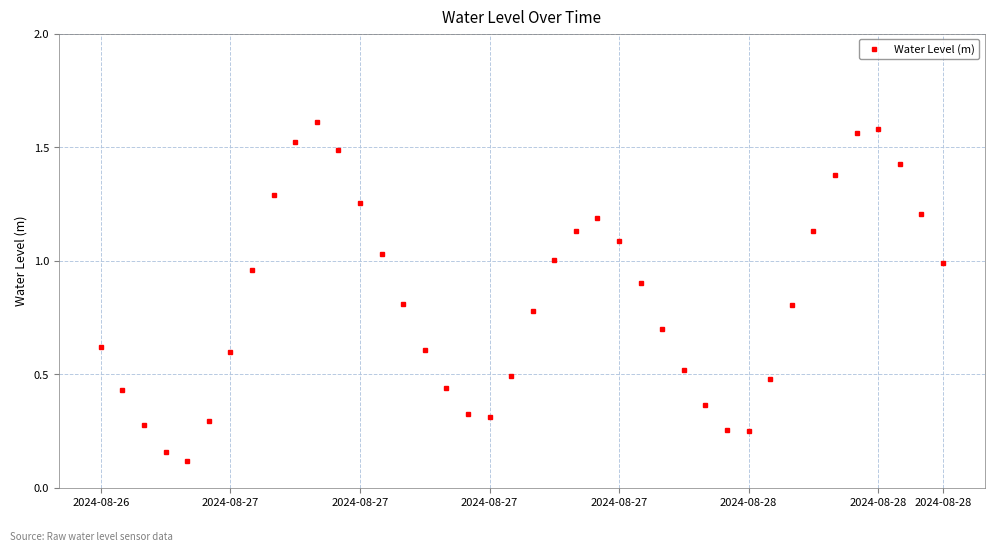

How many points are lower than both their immediate neighbors (excluding endpoints)?

3